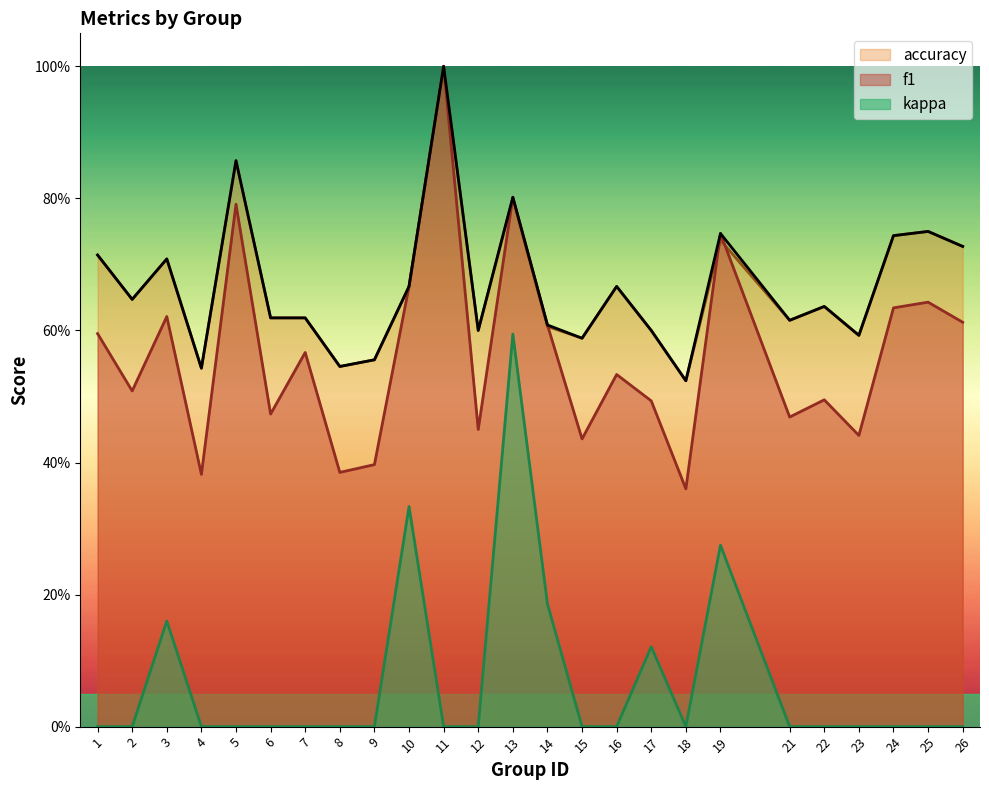

Rank the series by their maximum value, from highest to lowest.

f1, accuracy, kappa